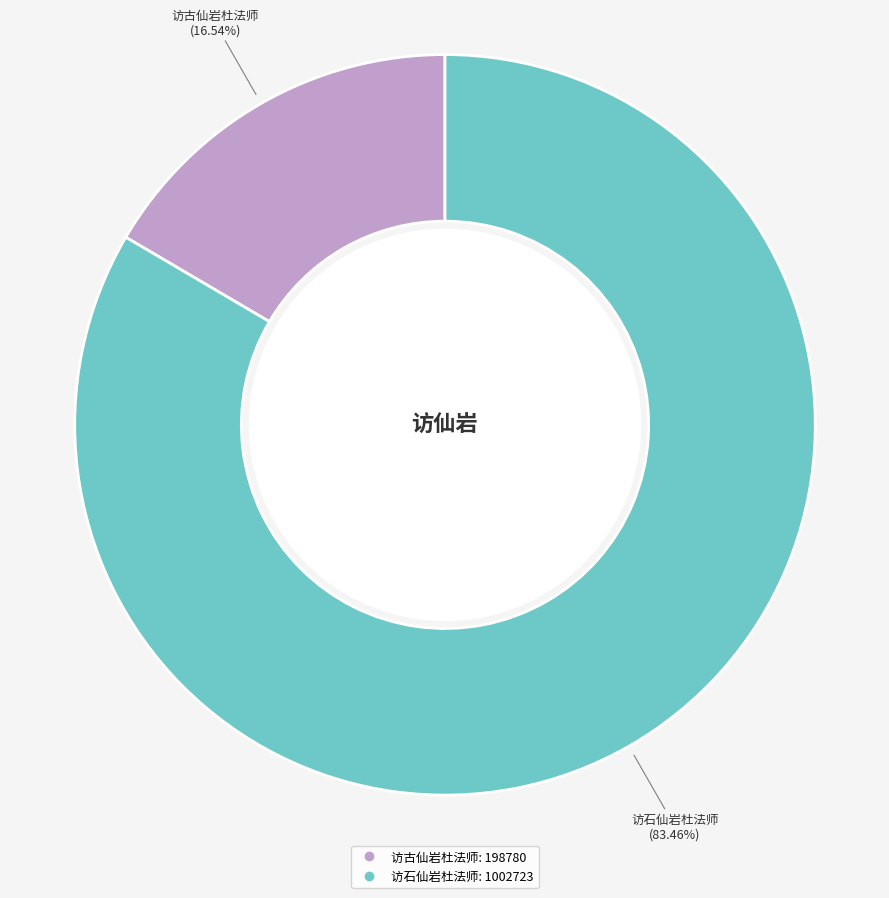

Combined, do 访古仙岩杜法师 and 访石仙岩杜法师 account for over 50%?

Yes